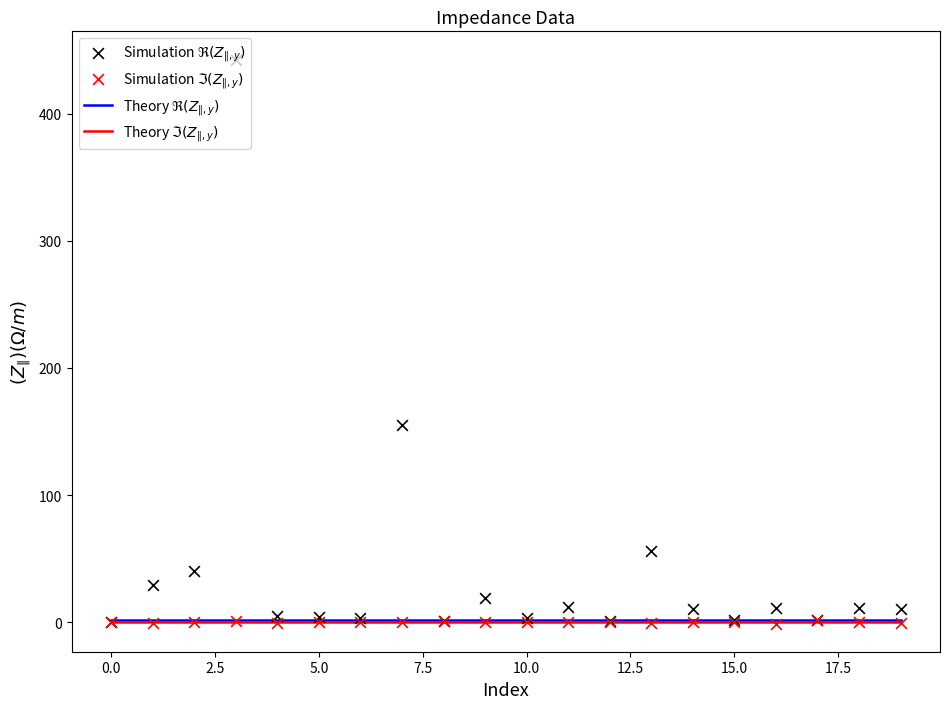

Which series has the largest Y range (max minus min)?

Simulation $\Re(Z_{\|,y})$